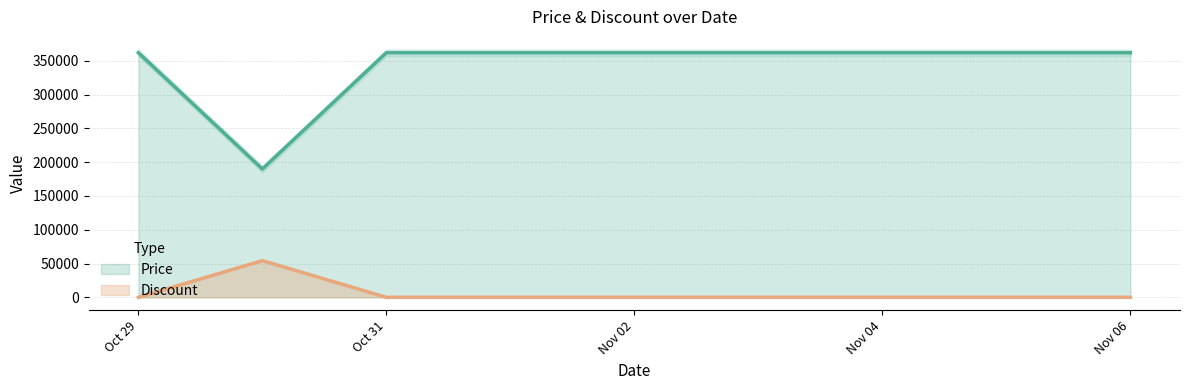

What are all the series names shown in the legend?

Price, Discount